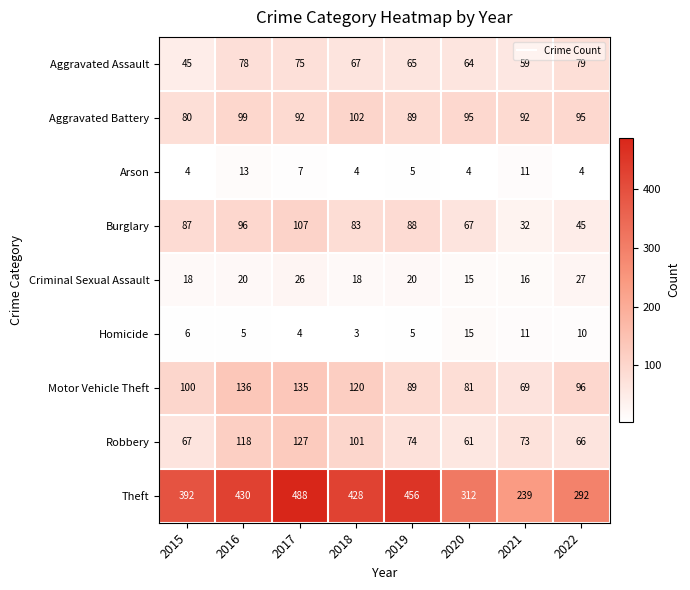

The Homicide series shows 11 at 2021. True or false?

True